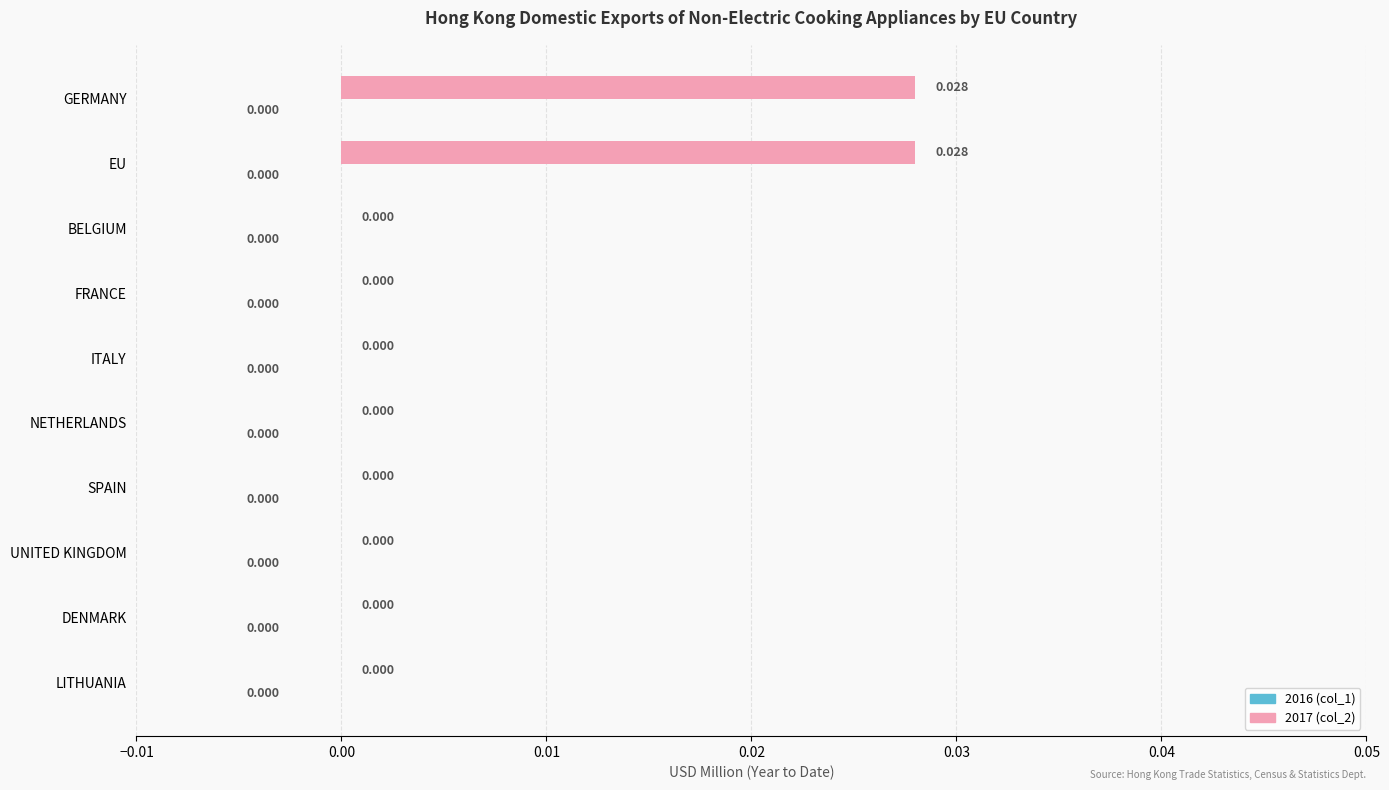

Which has a higher value, GERMANY or LITHUANIA?

GERMANY